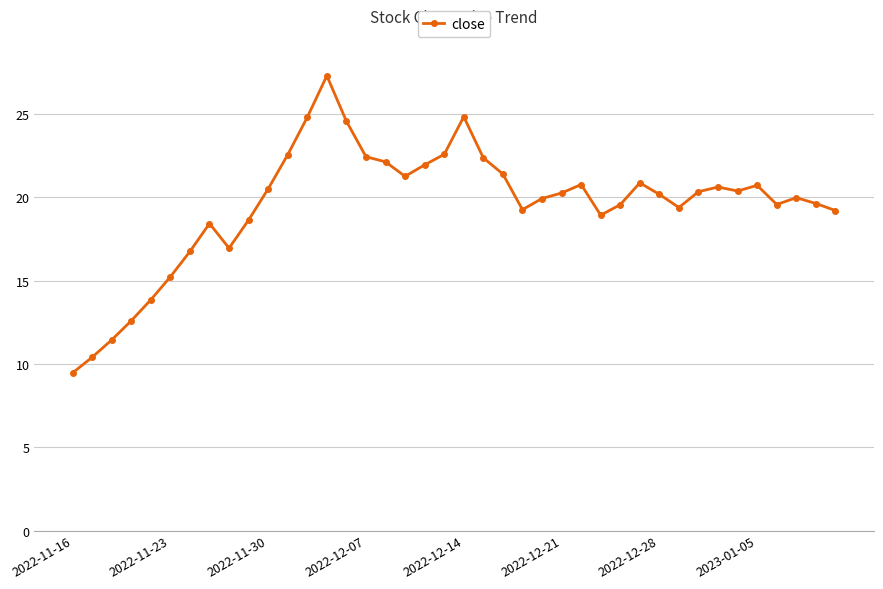

What is the average value?

19.6